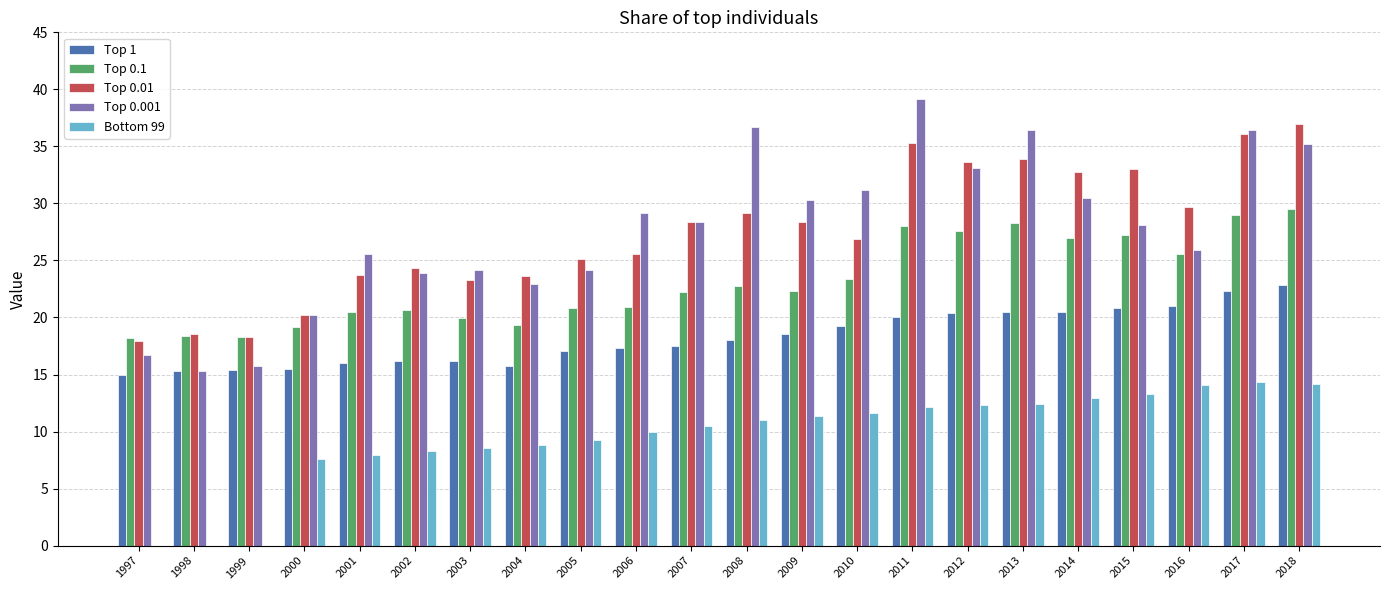

How many data points does each series have?

22